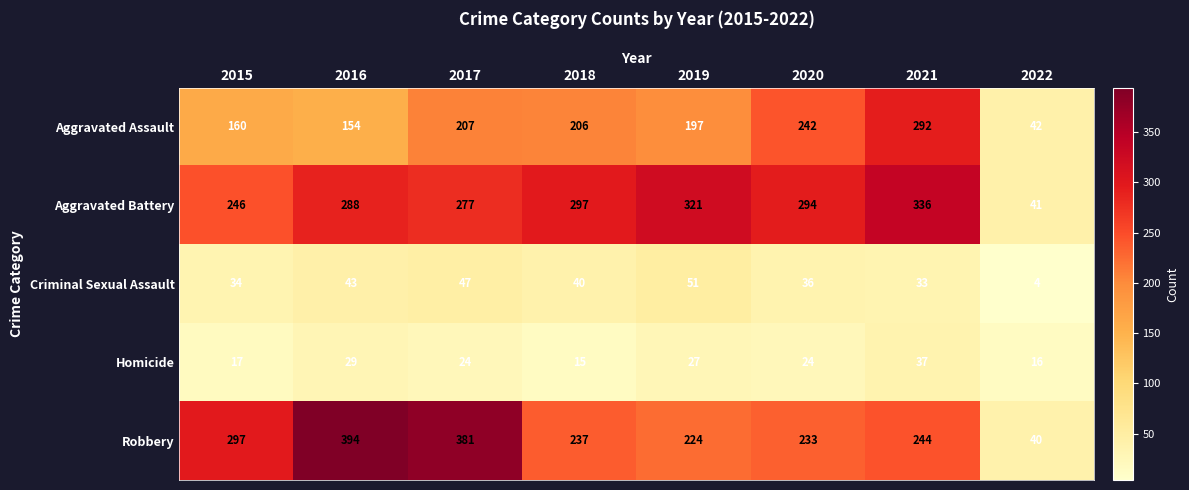

True or false: Robbery has a value of 244 at 2021.

True